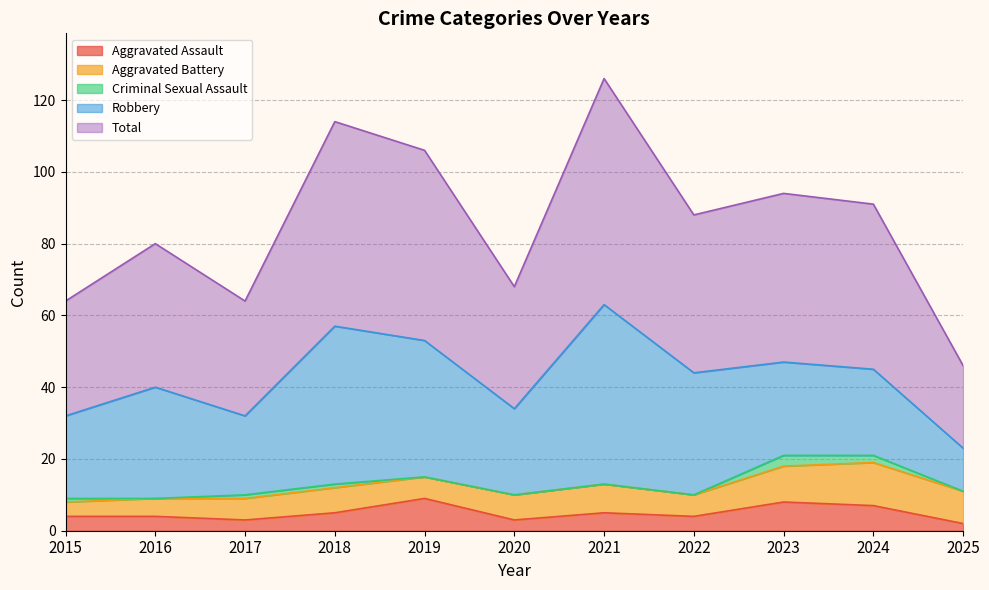

True or false: Robbery and Aggravated Assault cross at least once.

False